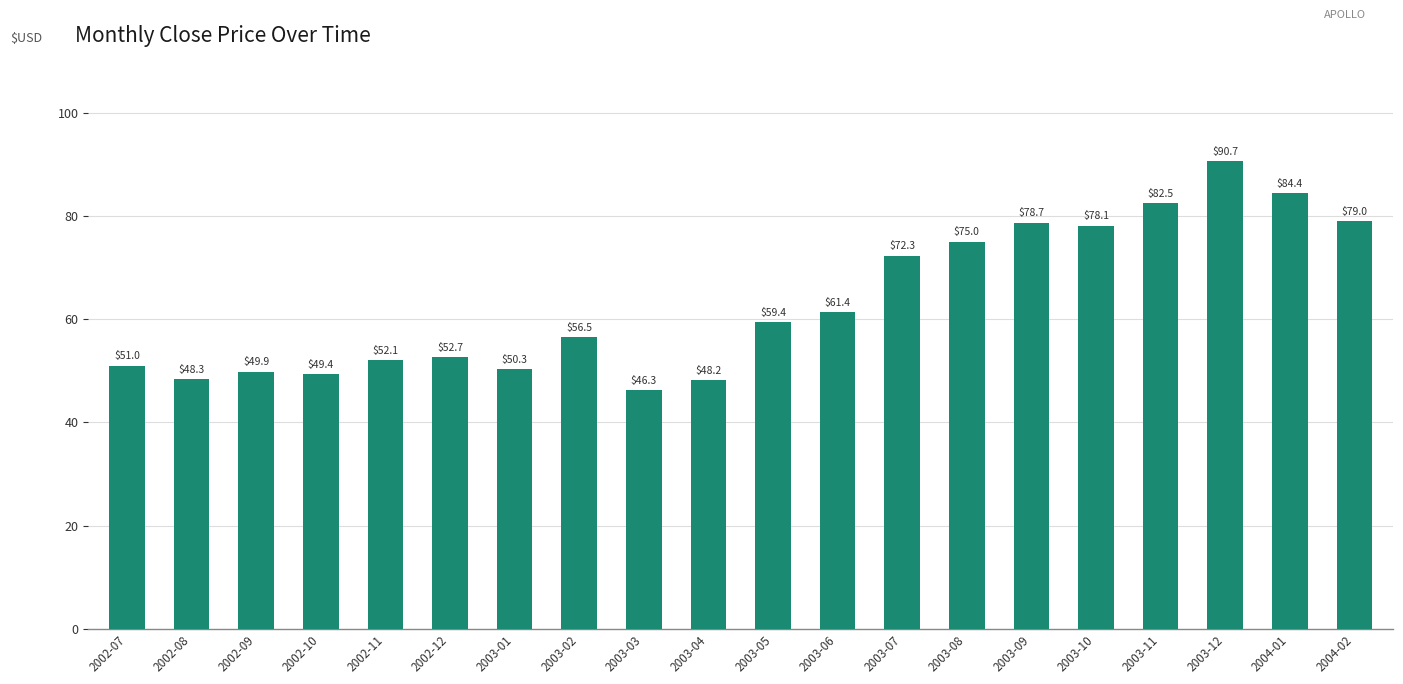

Is it true that the value at 2003-01 is 15.7?

False